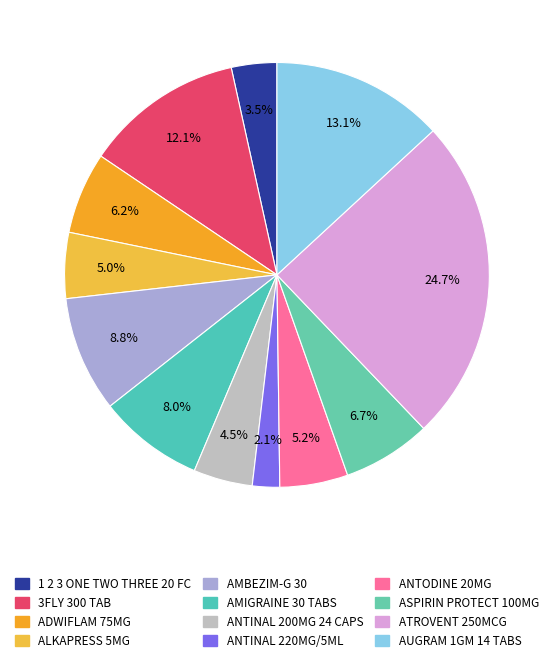

How many segments does this pie chart have?

12